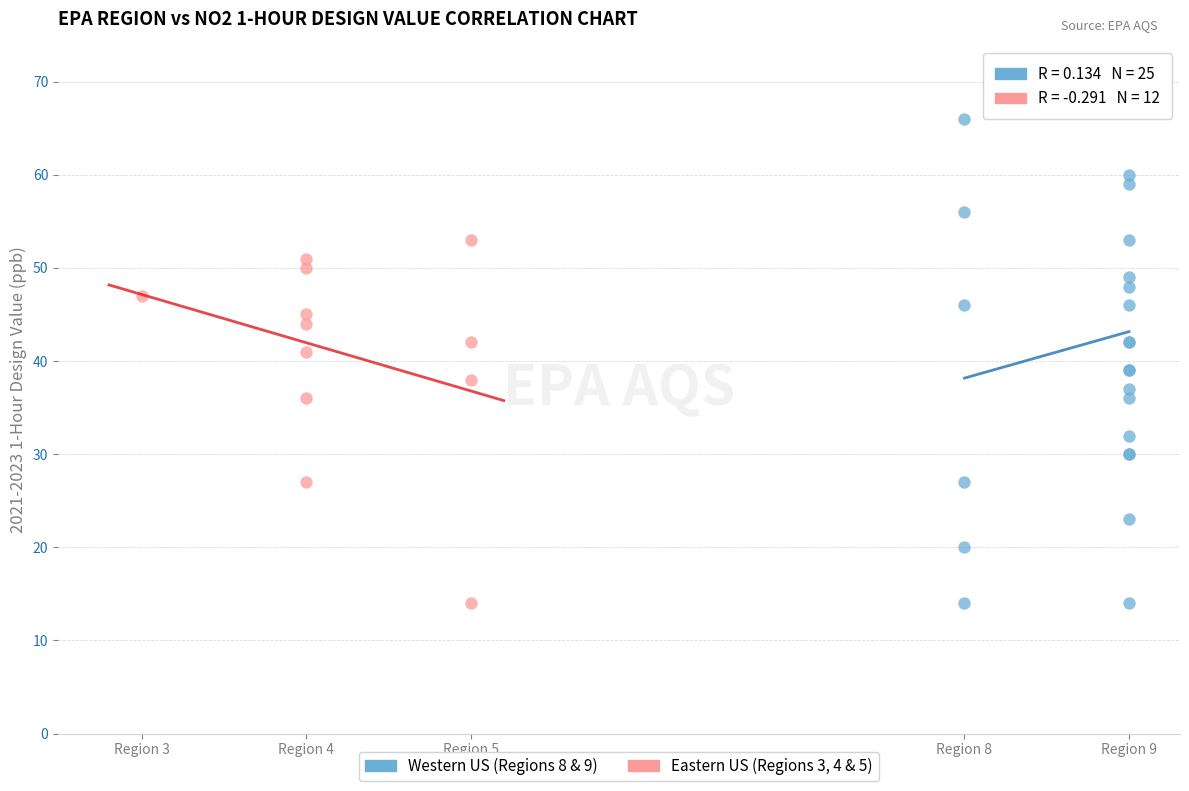

Which series has the widest spread of Y values?

Western US (Regions 8 & 9)